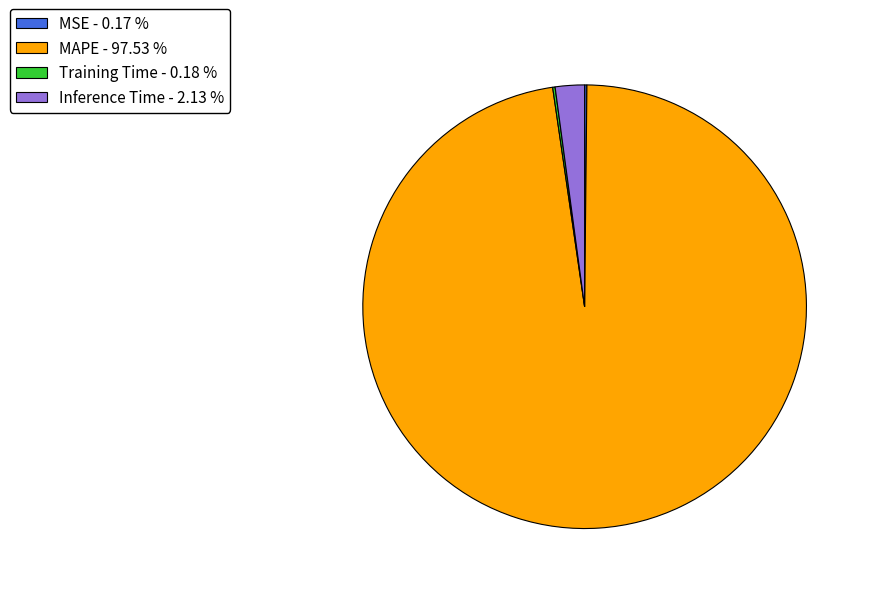

What is the largest slice in the pie chart?

MAPE